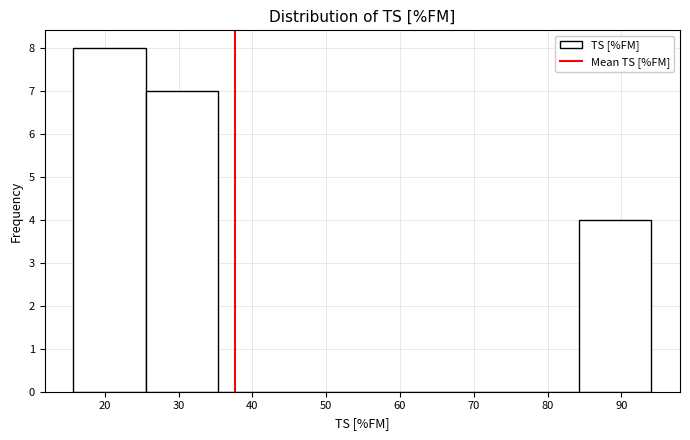

Reading left to right, list every bar in this chart as the range it spans on the x-axis followed by its height. Neither the bar edges nor the heights are printed on the chart, so give them approximately, as read against the axes.

16 to 26: 8
26 to 35: 7
35 to 45: 0
45 to 55: 0
55 to 65: 0
65 to 74: 0
74 to 84: 0
84 to 94: 4